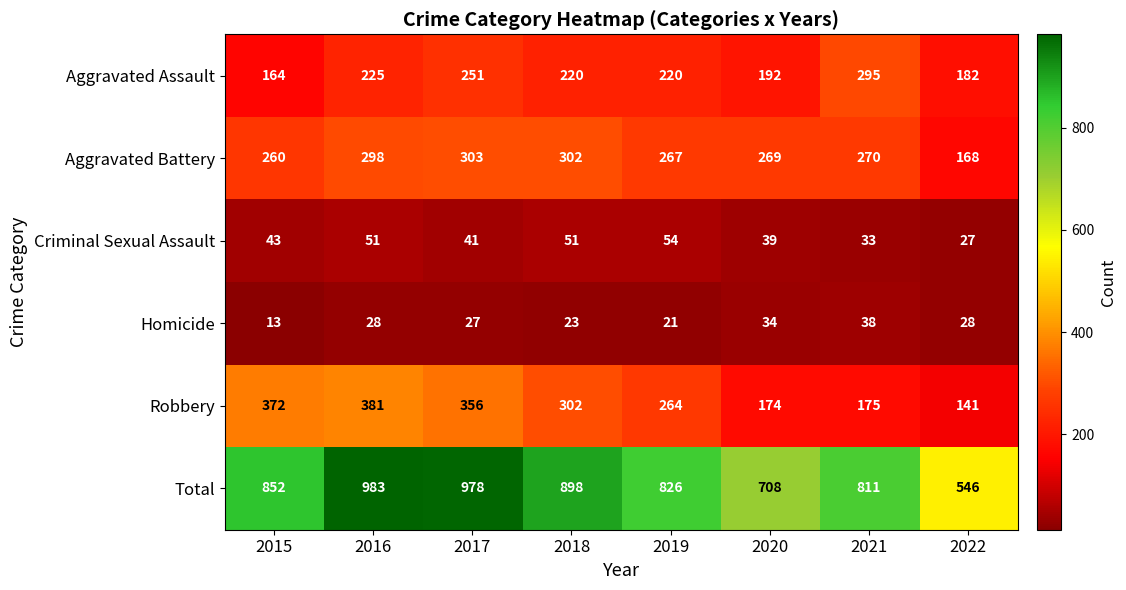

What is the difference between the Aggravated Assault values at 2017 and 2018?

31